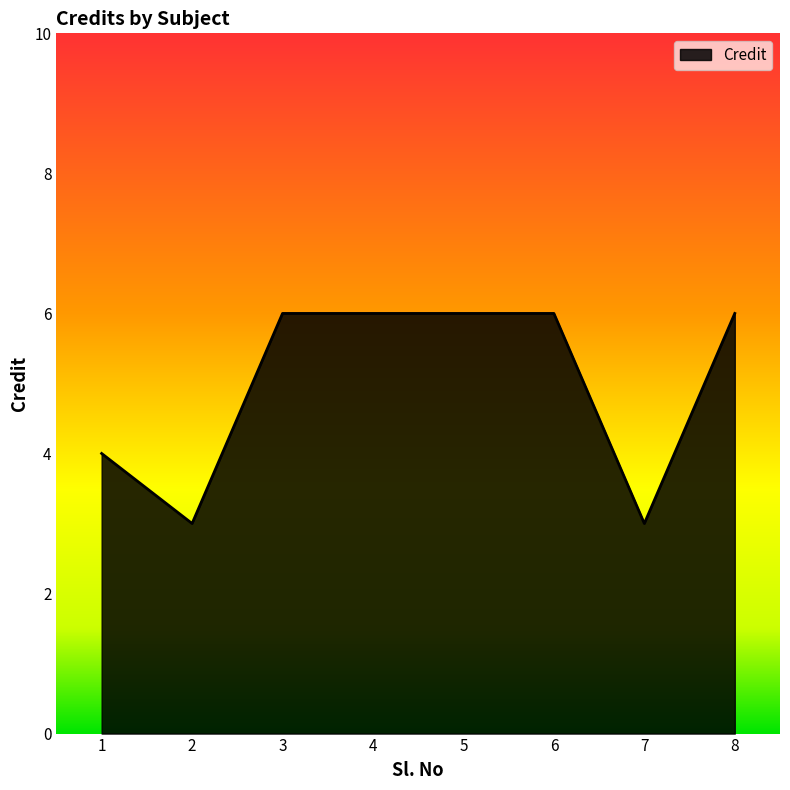

What value does the data have at 2?

3